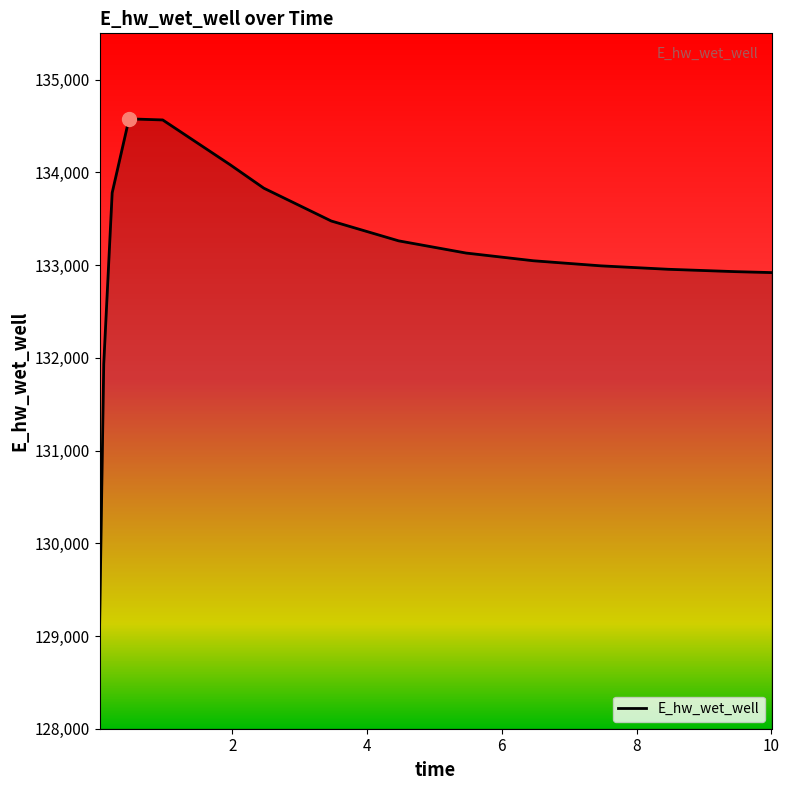

What is the smallest value displayed?

129051.6